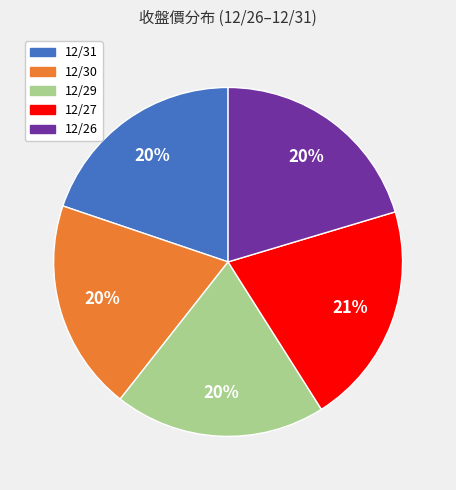

To the nearest percent, what portion does 12/30 represent?

20%